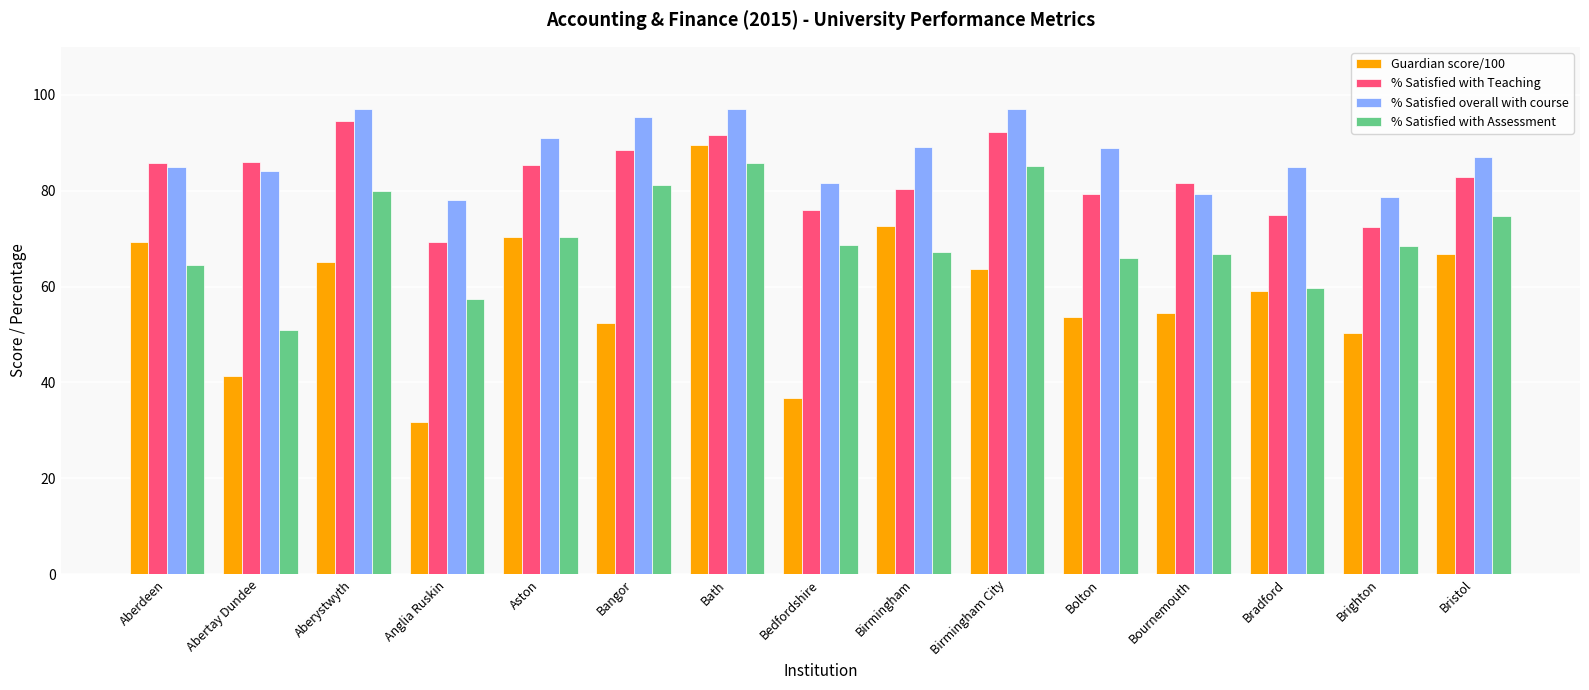

How many values in the % Satisfied with Assessment series exceed 68?

8